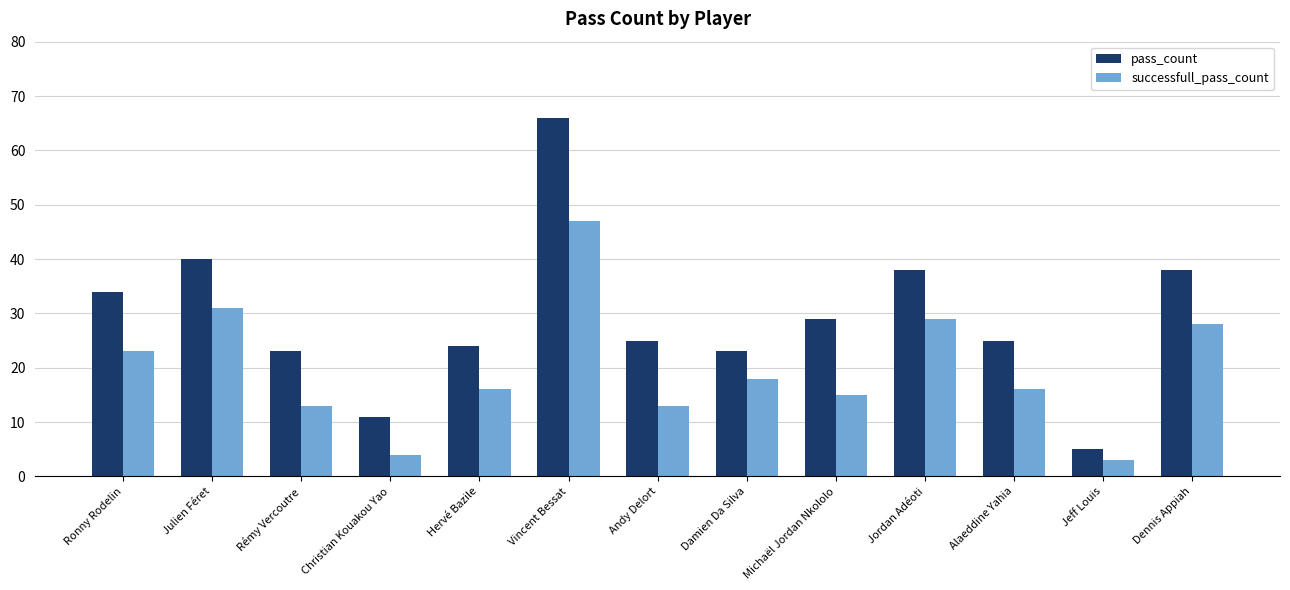

Reading right to left, what are all the values shown in this chart?

pass_count: 38	5	25	38	29	23	25	66	24	11	23	40	34
successfull_pass_count: 28	3	16	29	15	18	13	47	16	4	13	31	23